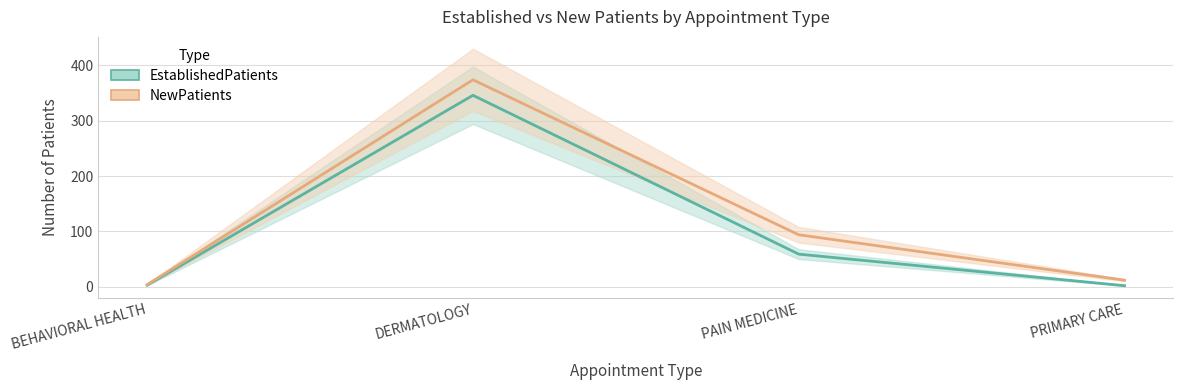

What is the sum of all EstablishedPatients values?

410